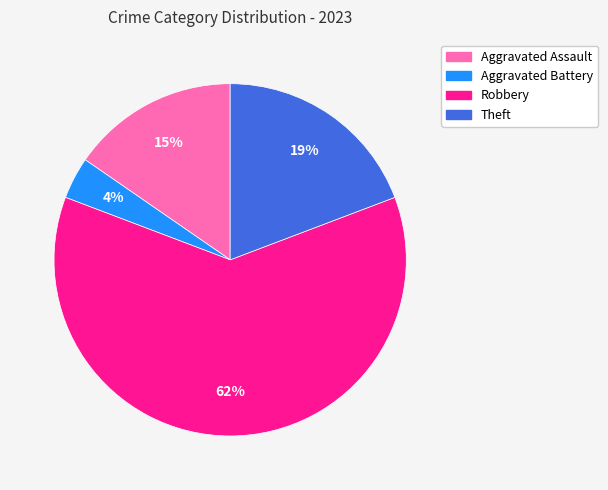

Does any single category account for the majority?

Yes